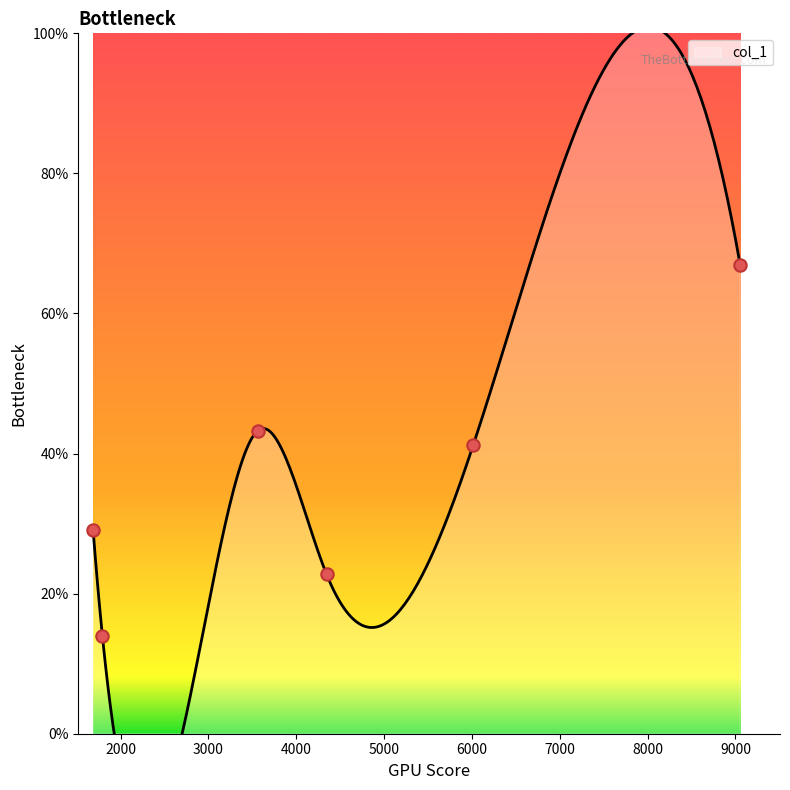

Approximately how many times larger is the value at 1793.77 compared to 9054.32?

0.2